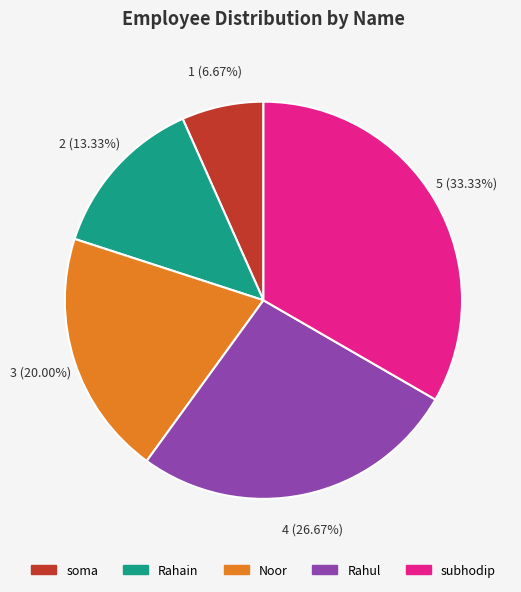

Between soma and Noor, which is larger?

Noor